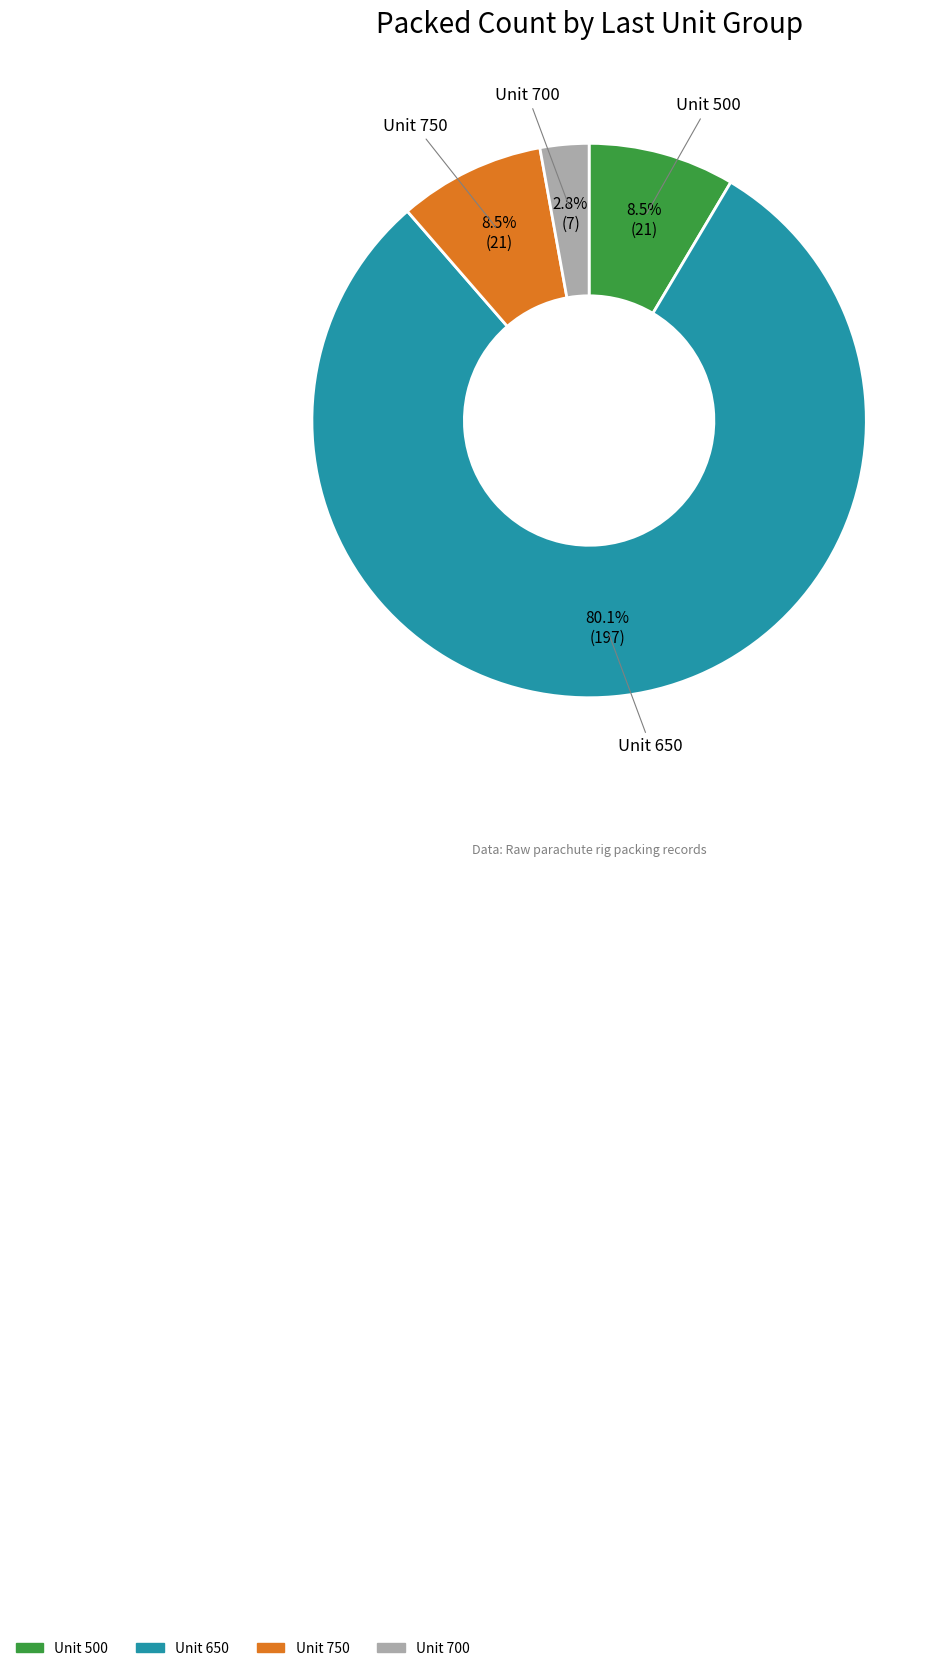

Does any single category account for the majority?

Yes